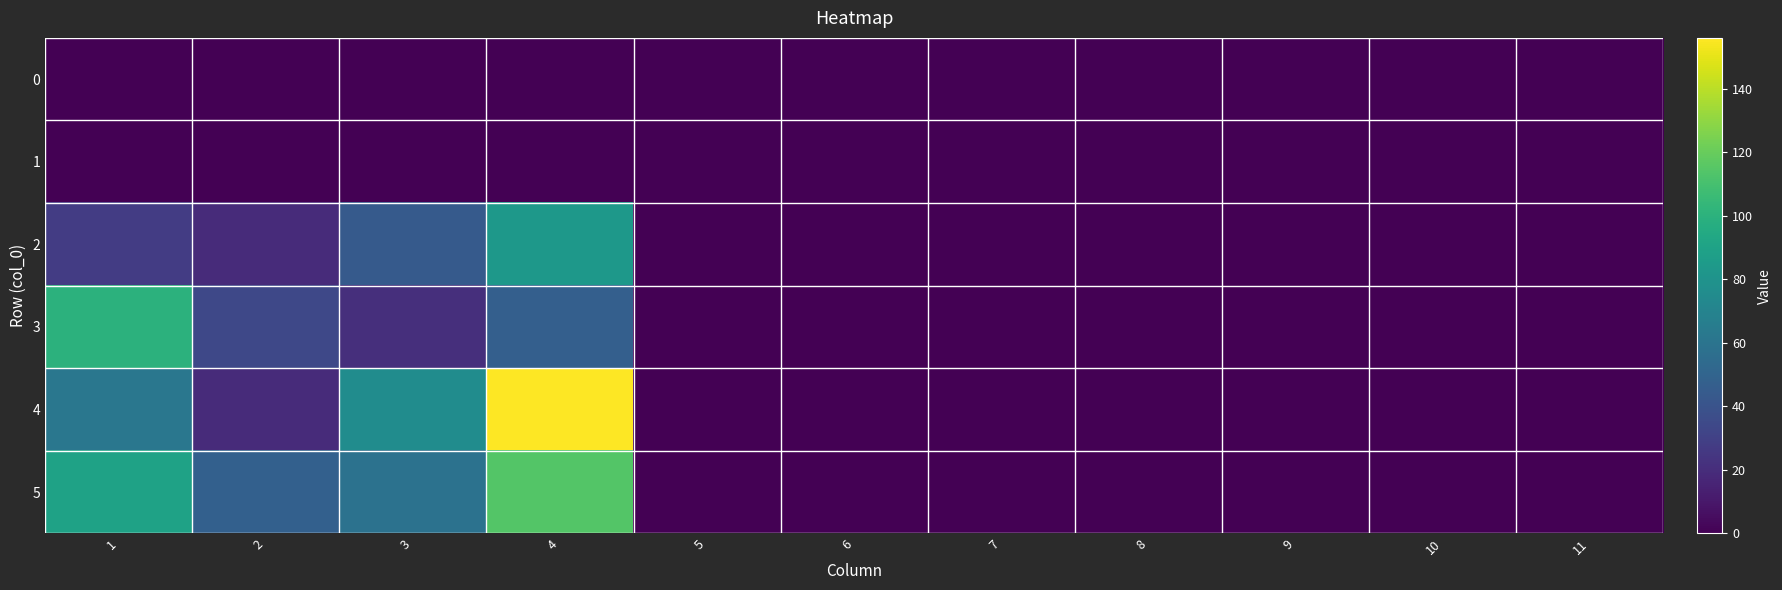

Reading right to left, extract all data points from this chart.

0: 11=0	10=0	9=0	8=0	7=0	6=0	5=0	4=0	3=0	2=0	1=0
1: 11=0	10=0	9=0	8=0	7=0	6=0	5=0	4=0	3=0	2=0	1=0
2: 11=0	10=0	9=0	8=0	7=0	6=0	5=0	4=83	3=44	2=19	1=28
3: 11=0	10=0	9=0	8=0	7=0	6=0	5=0	4=47	3=21	2=34	1=100
4: 11=0	10=0	9=0	8=0	7=0	6=0	5=0	4=156	3=76	2=19	1=62
5: 11=0	10=0	9=0	8=0	7=0	6=0	5=0	4=114	3=59	2=48	1=90